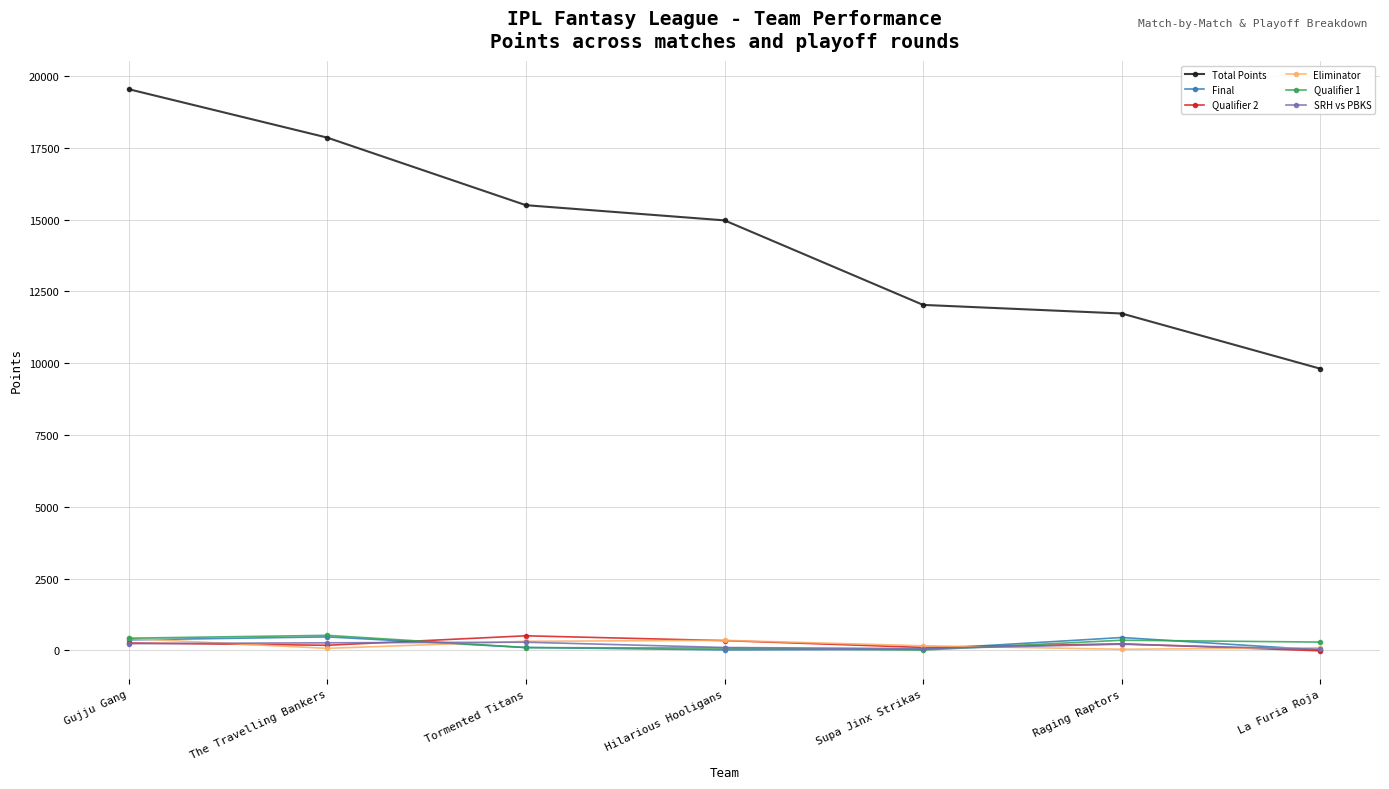

True or false: SRH vs PBKS and Total Points cross at least once.

False